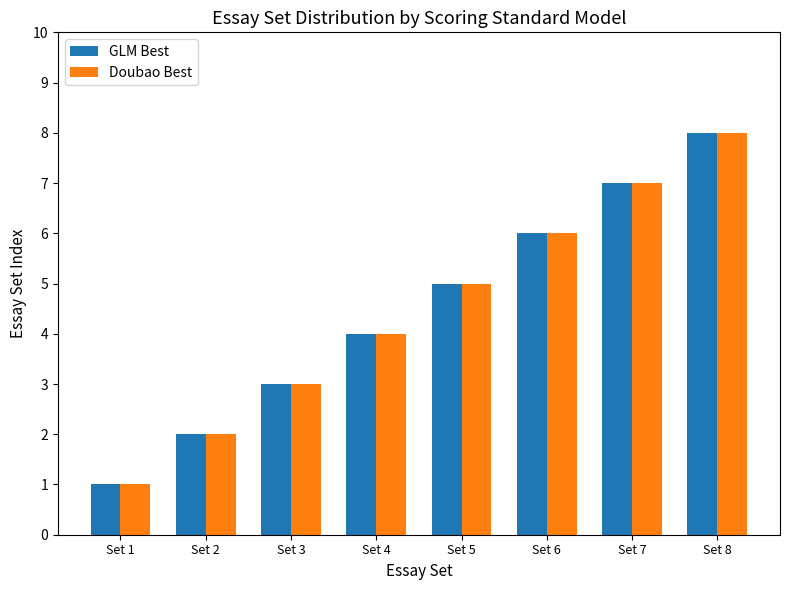

Is the value of Doubao Best at Set 8 greater than the value of GLM Best at Set 2?

Yes